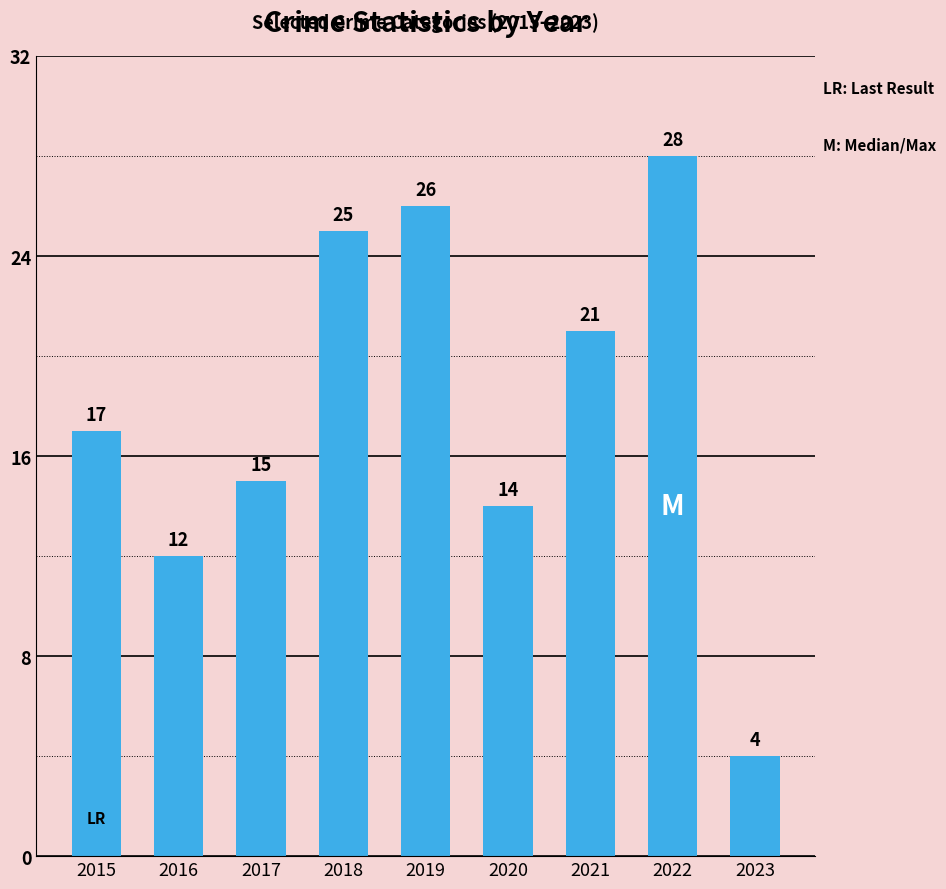

List the labels in order of value, largest first.

2022, 2019, 2018, 2021, 2015, 2017, 2020, 2016, 2023